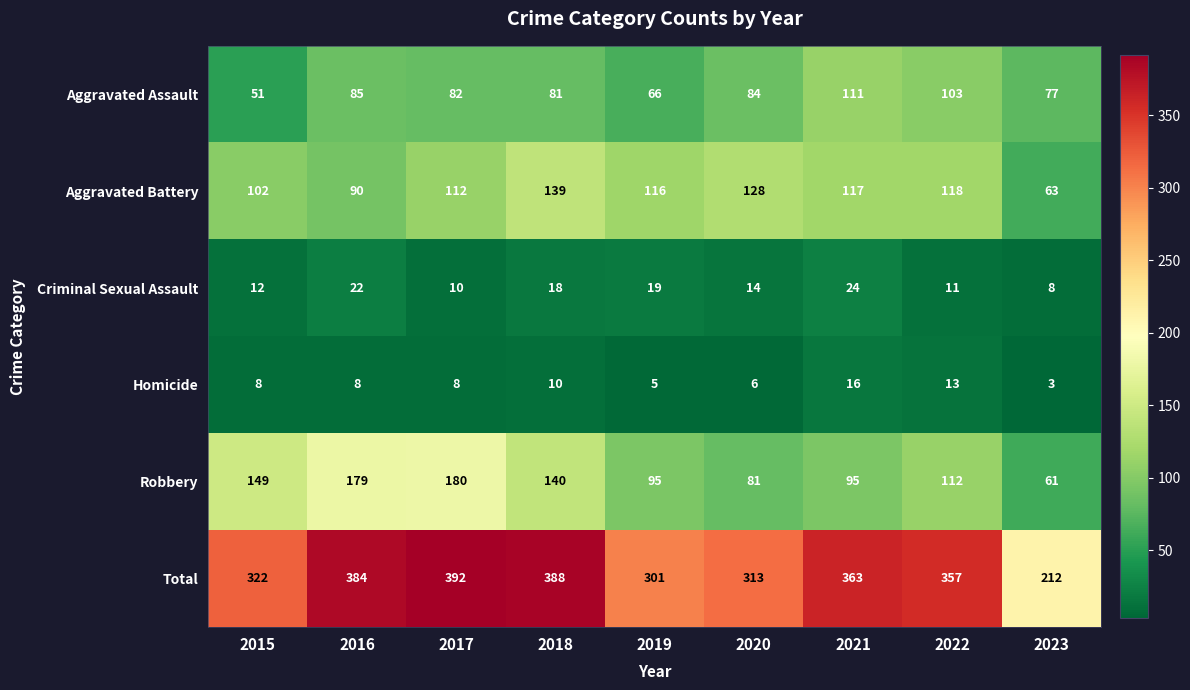

Is it true that Robbery equals 28 at 2022?

False